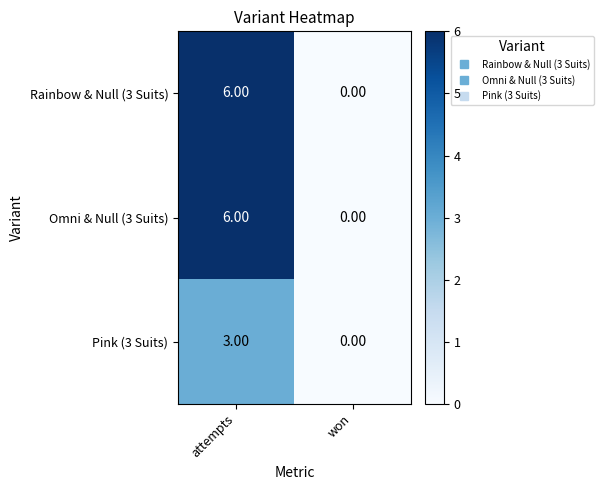

Rank the categories by Omni & Null (3 Suits) value from highest to lowest.

attempts, won